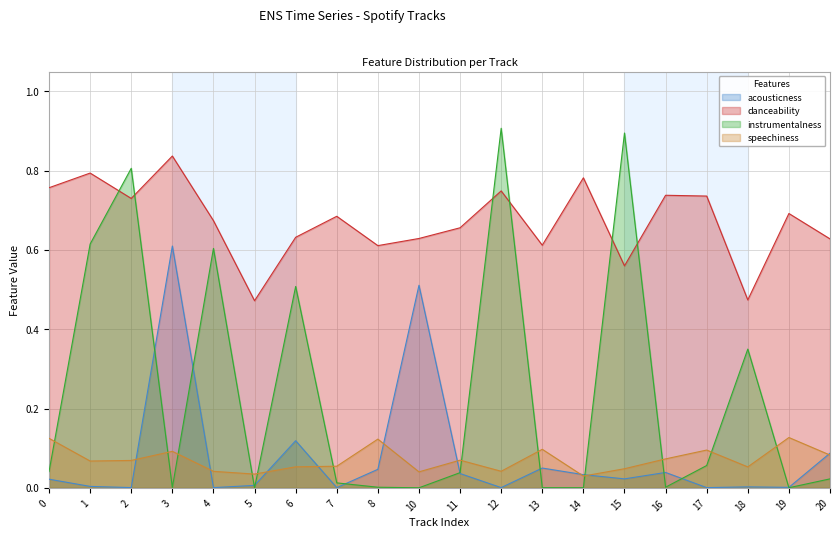

Where is acousticness nearest to the value 0?

7